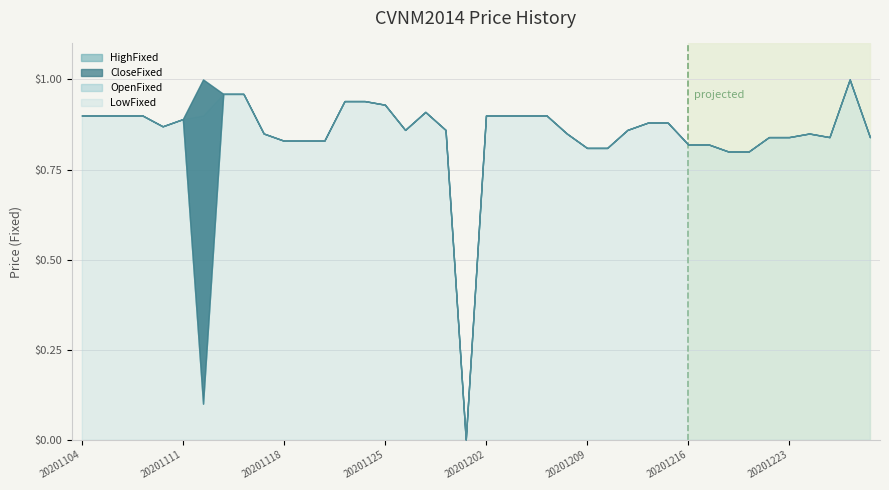

True or false: CloseFixed and OpenFixed cross at least once.

False